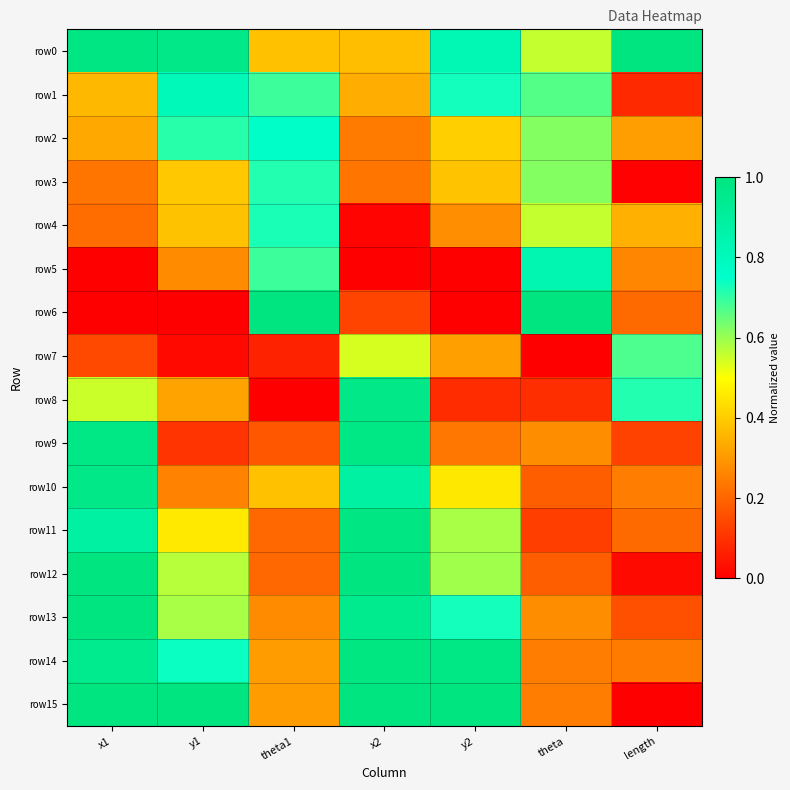

What is the total value across all series at theta1?

6.9